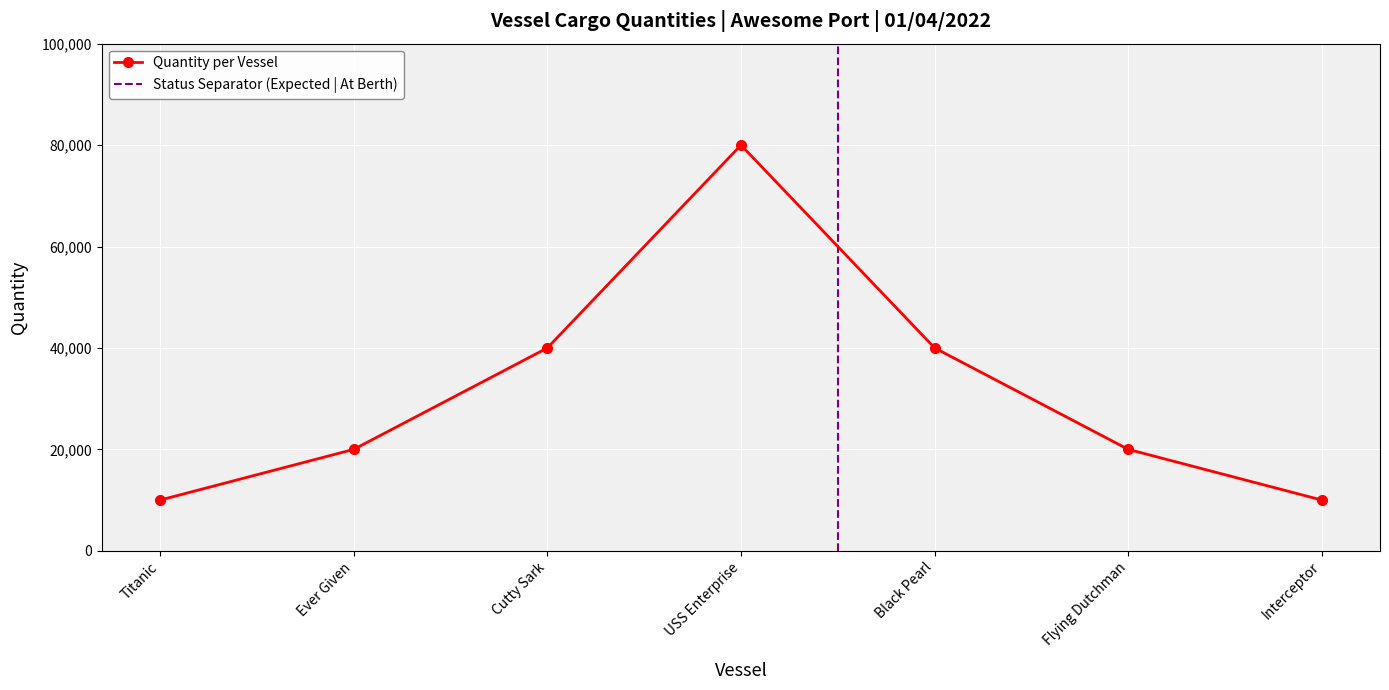

Between Interceptor and USS Enterprise, which is larger?

USS Enterprise